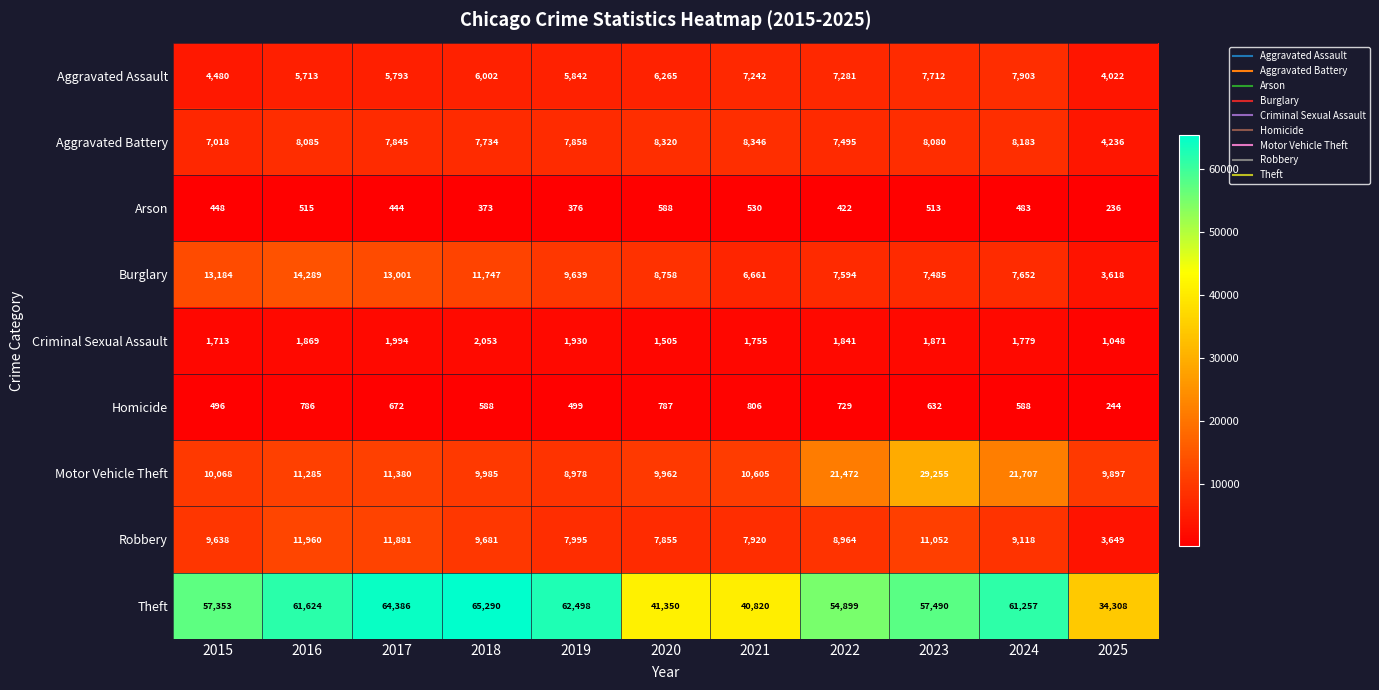

What is the highest value of the Aggravated Assault series?

7903